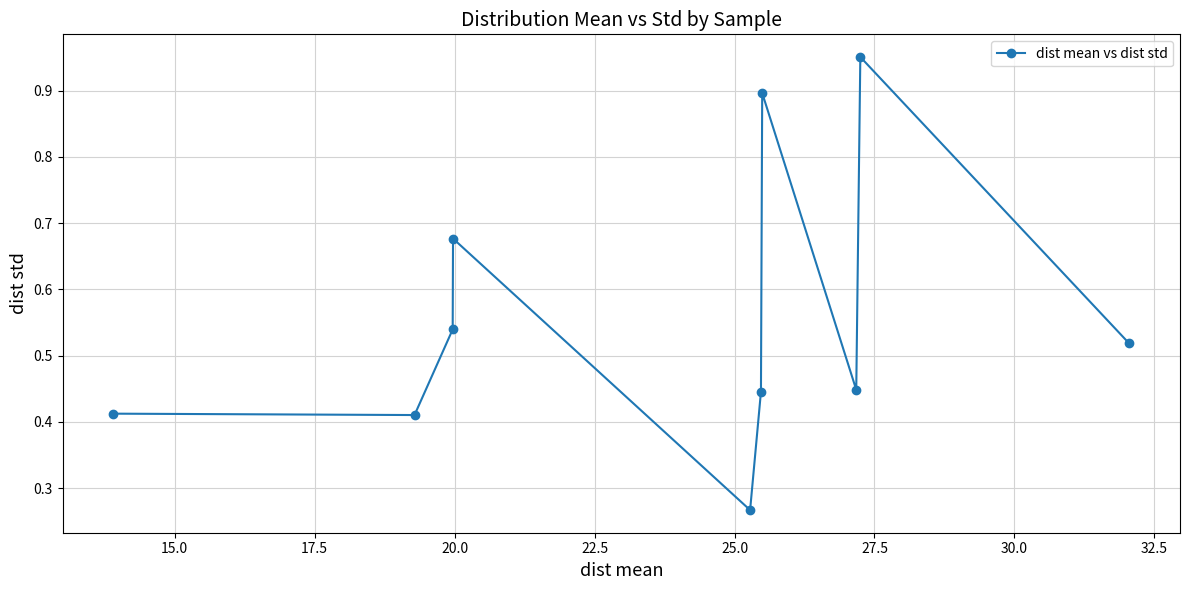

What is the average value?

0.6